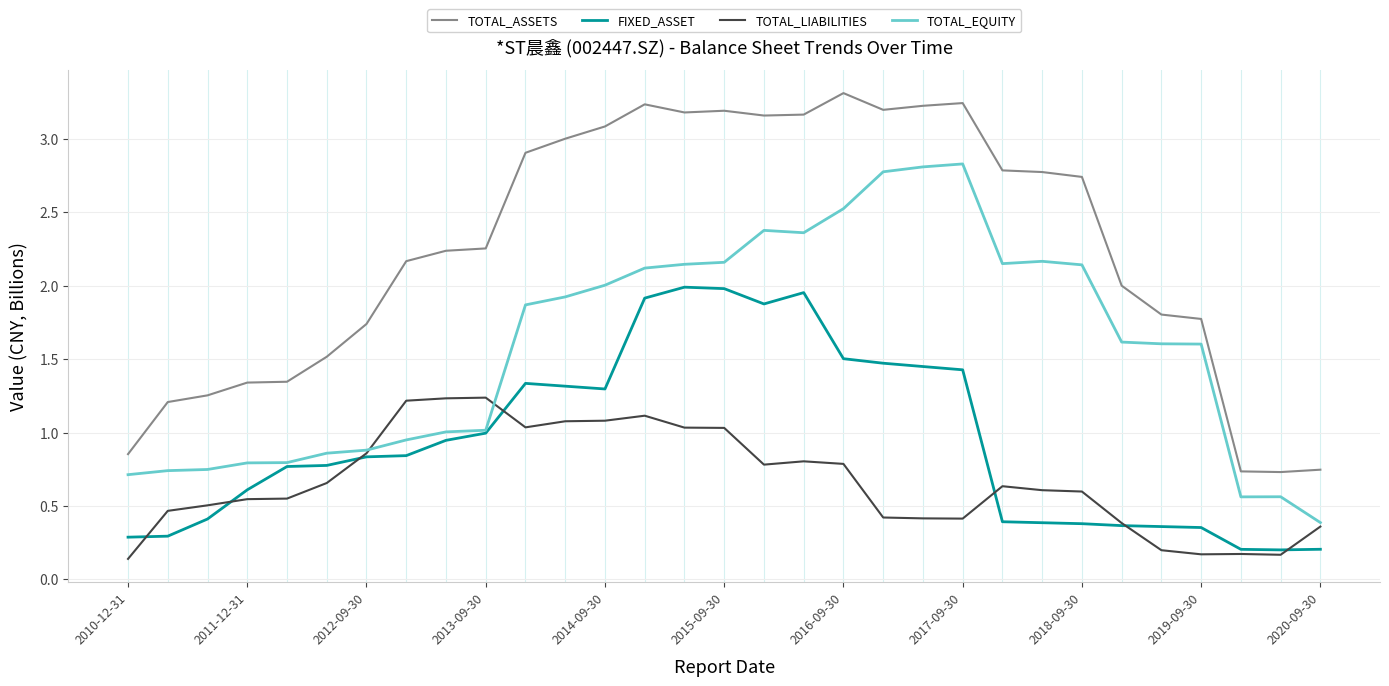

Which series has the largest total across all categories?

TOTAL_ASSETS